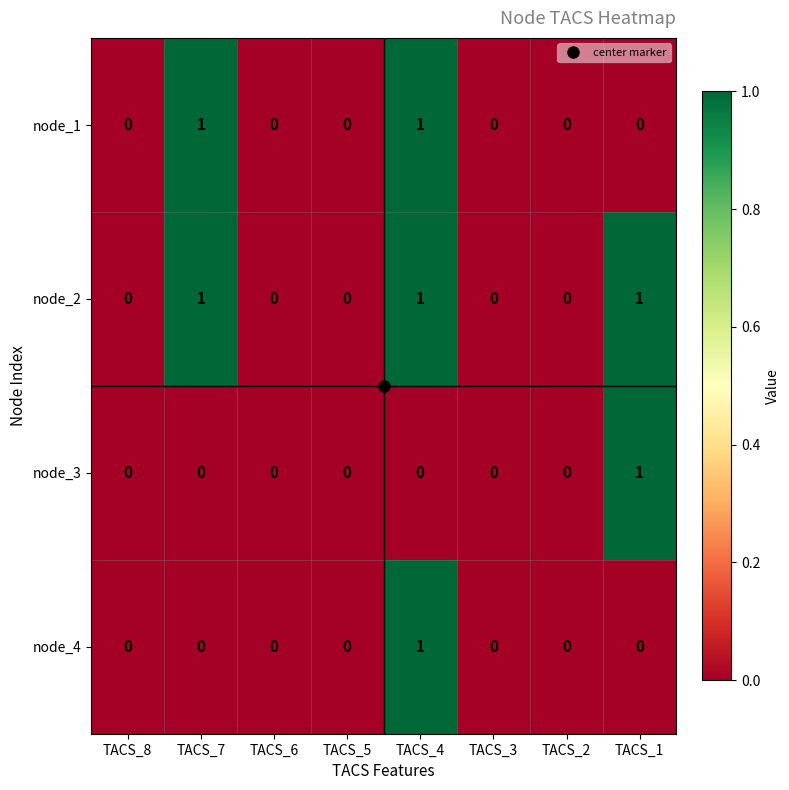

Is it true that node_2 equals 0 at TACS_3?

True